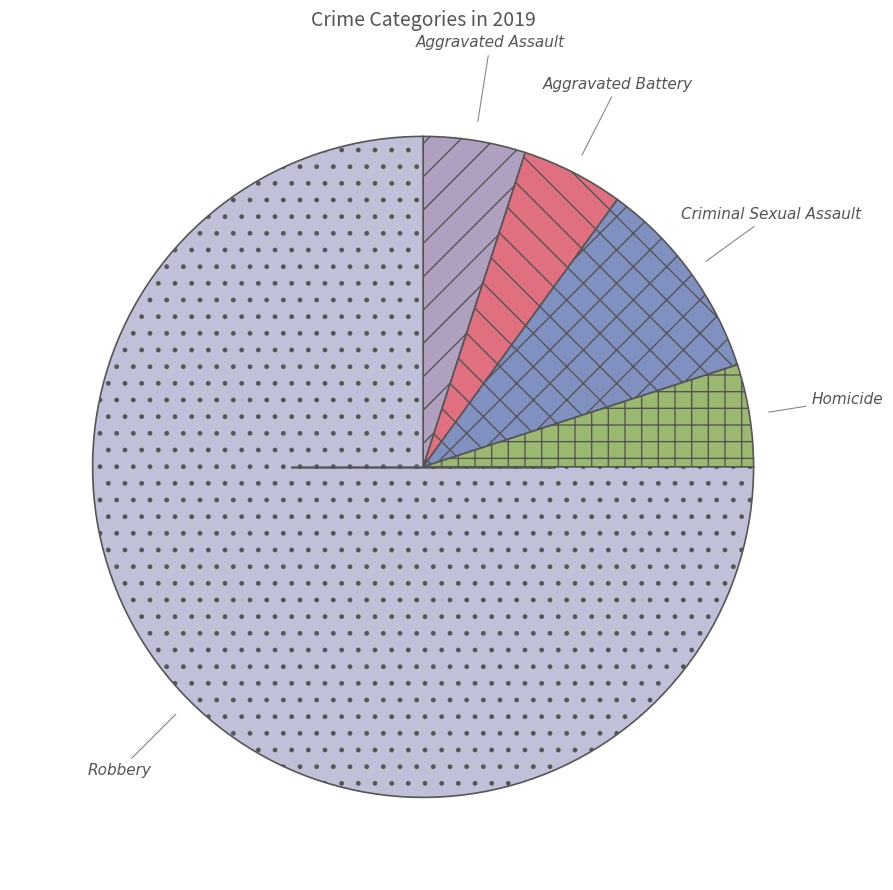

Is Aggravated Assault the majority of the pie?

No